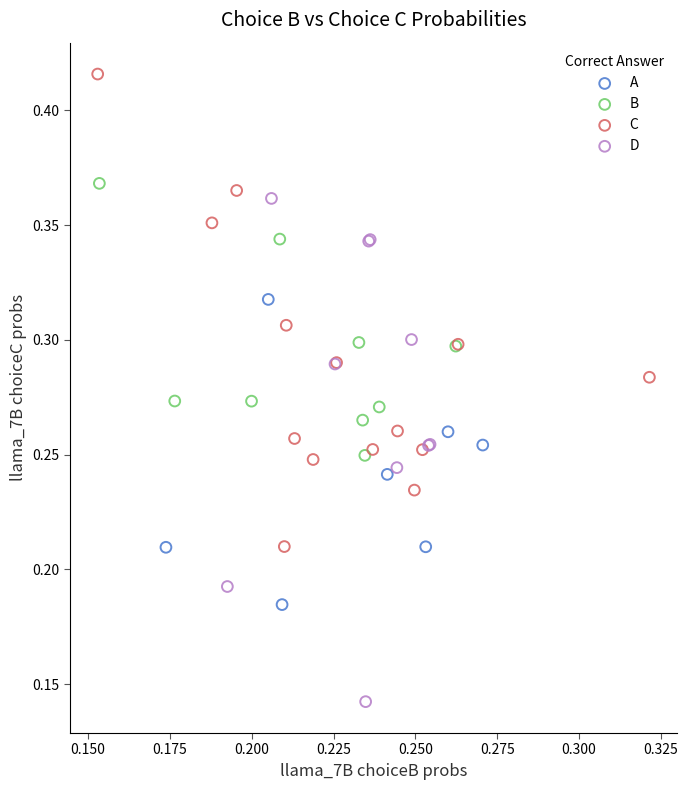

What are all the series names shown in the legend?

A, B, C, D